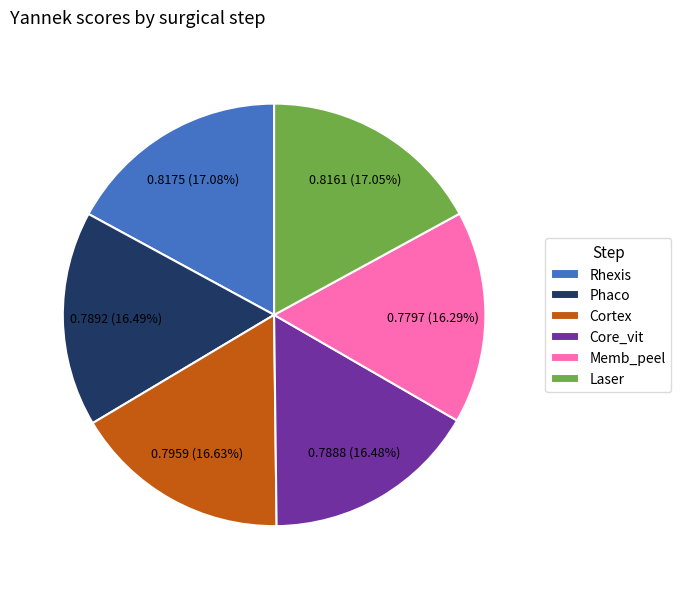

Is there a majority slice in this chart?

No